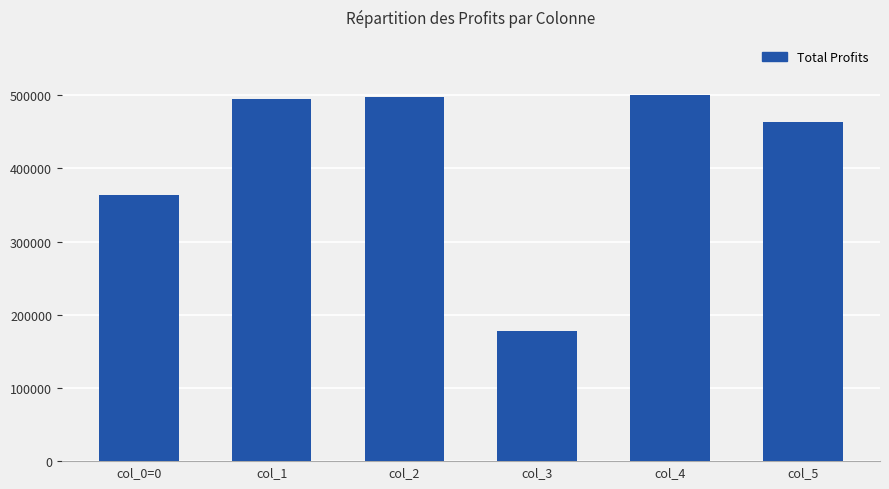

How many data points are above 495428?

3